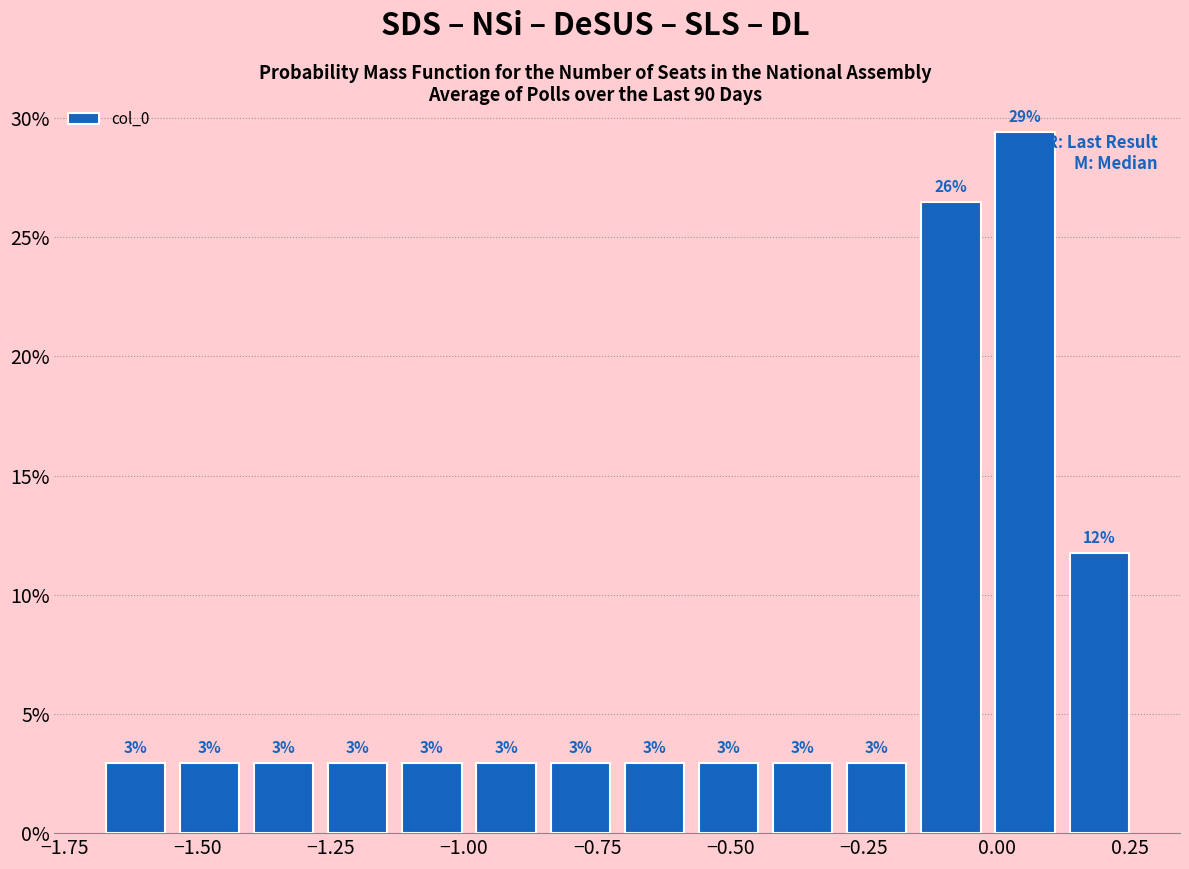

Read against the x-axis, roughly where is the centre of the tallest bar?

0.05